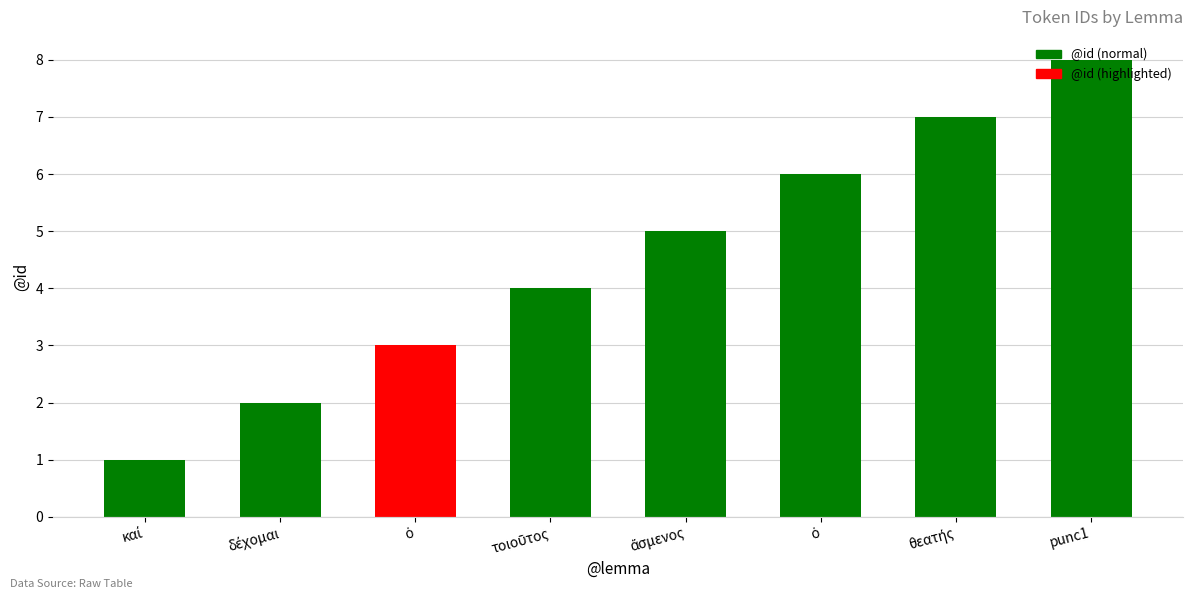

Are the bars horizontal?

No